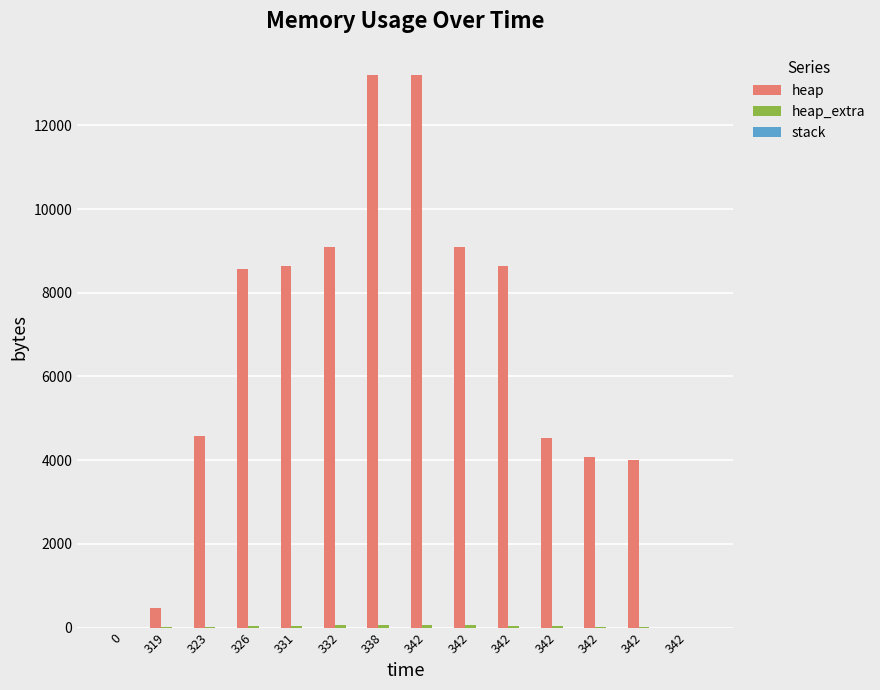

What is the maximum value shown in the chart?

13200